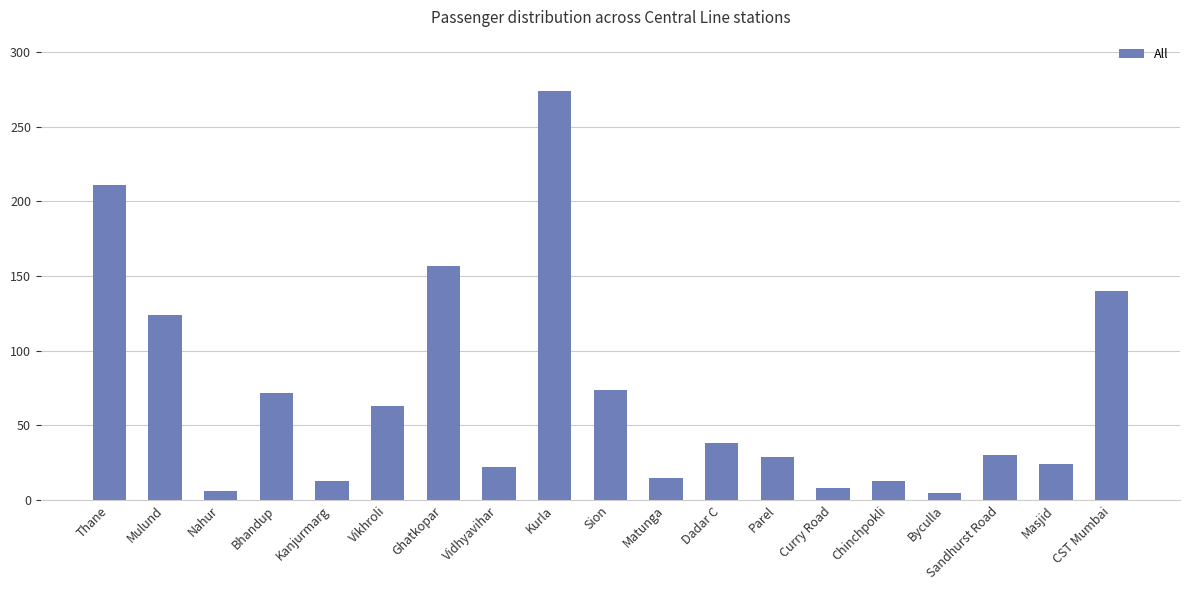

What is the sum of all values?

1318